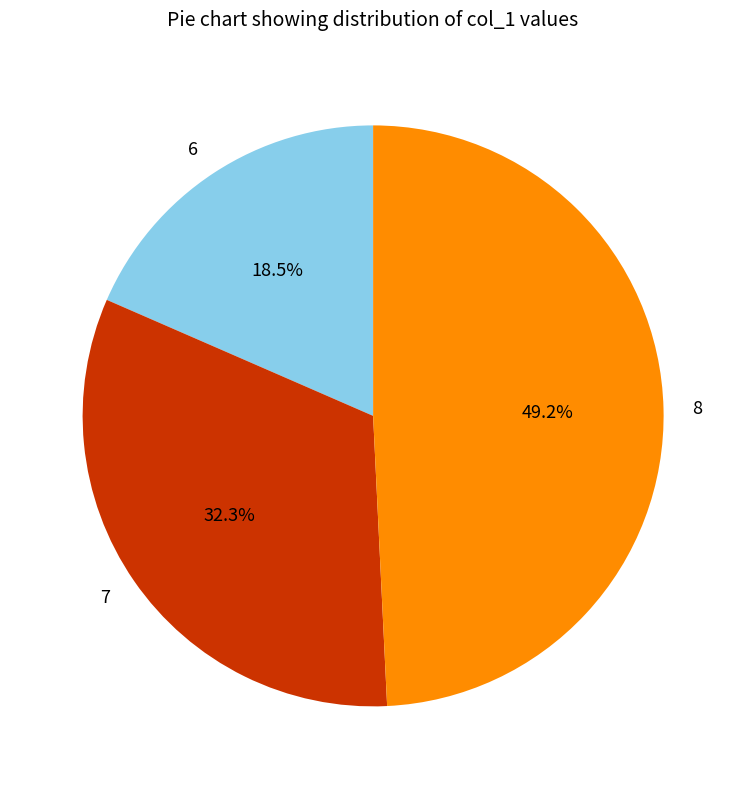

Rank the categories by value from lowest to highest.

6, 7, 8